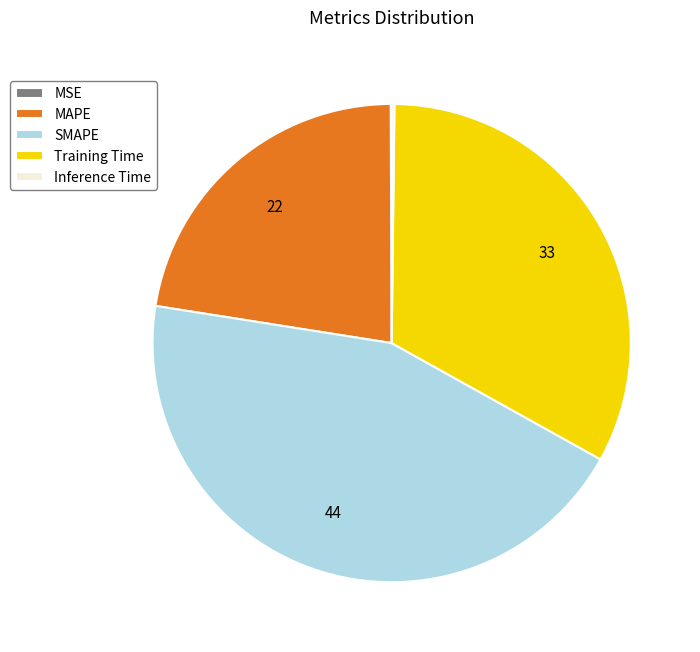

What is the ratio of the value at MAPE to the value at SMAPE?

0.5